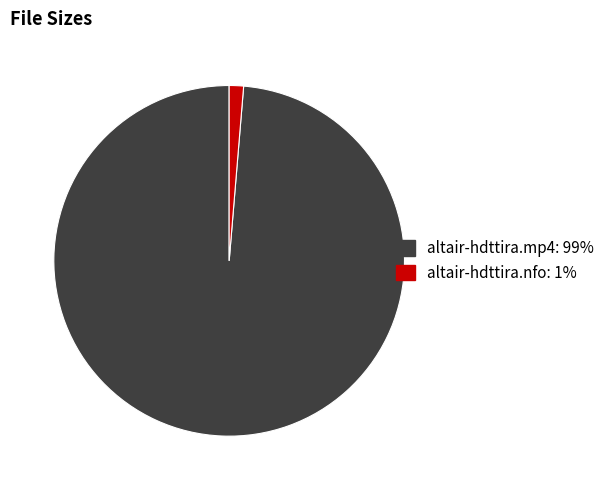

Does altair-hdttira.nfo account for over 50% of the chart?

No